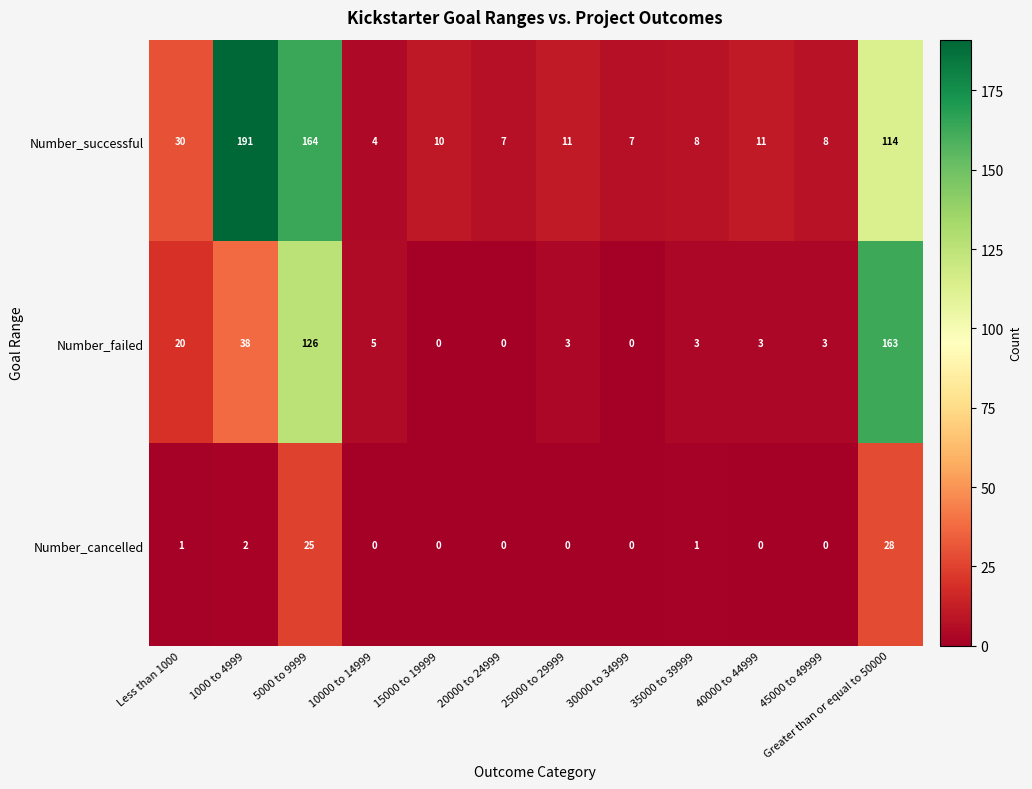

Read the Number_successful value at 25000 to 29999.

11